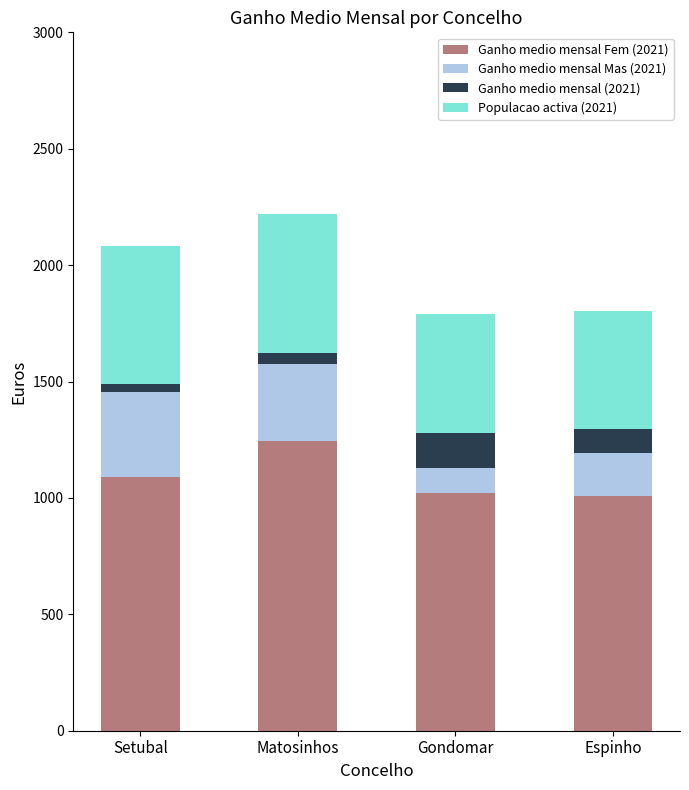

What is the highest value of the Ganho medio mensal Fem (2021) series?

1242.7